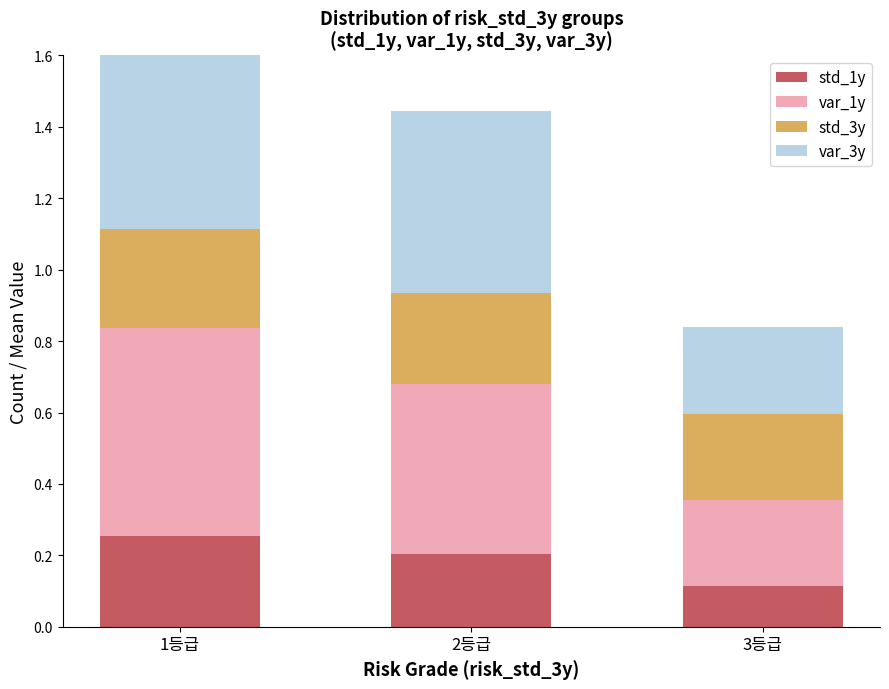

What is the greatest value displayed?

0.6